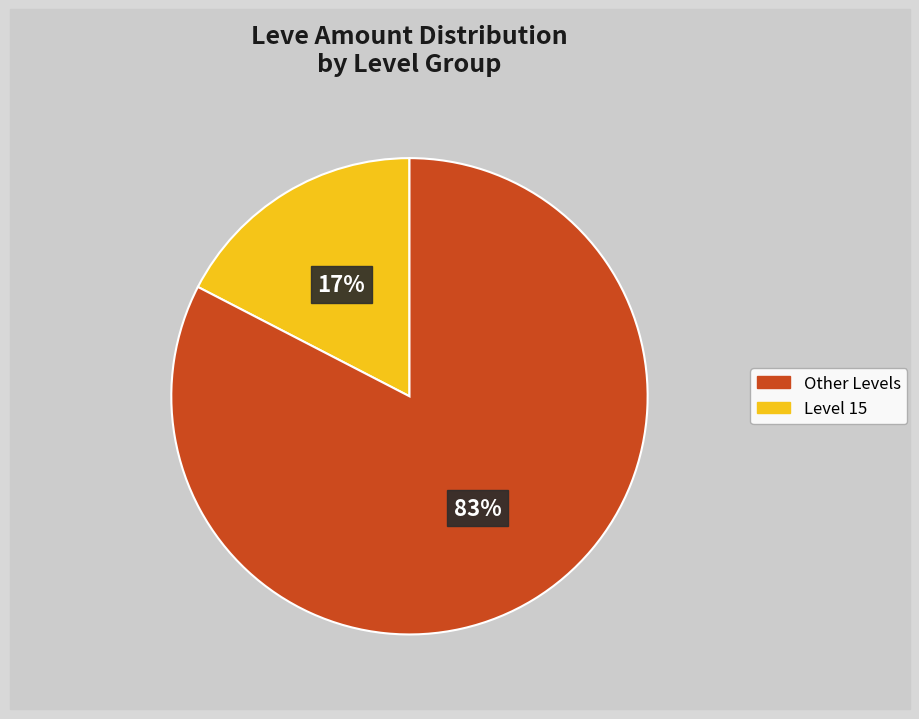

Is there a majority slice in this chart?

Yes